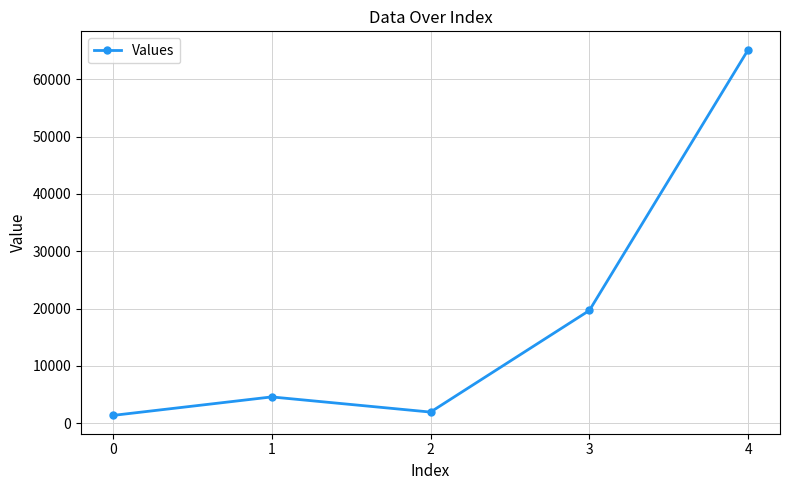

What is the value of the 1st point from the left?

1377.9